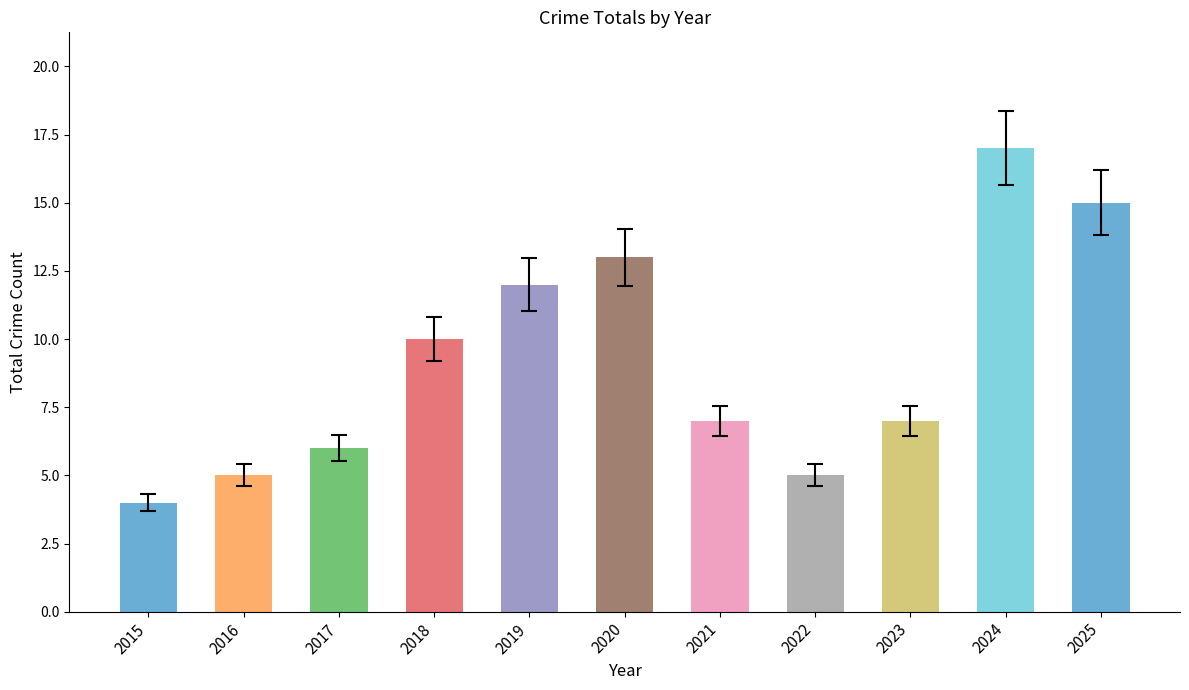

Does the chart contain stacked bars?

No